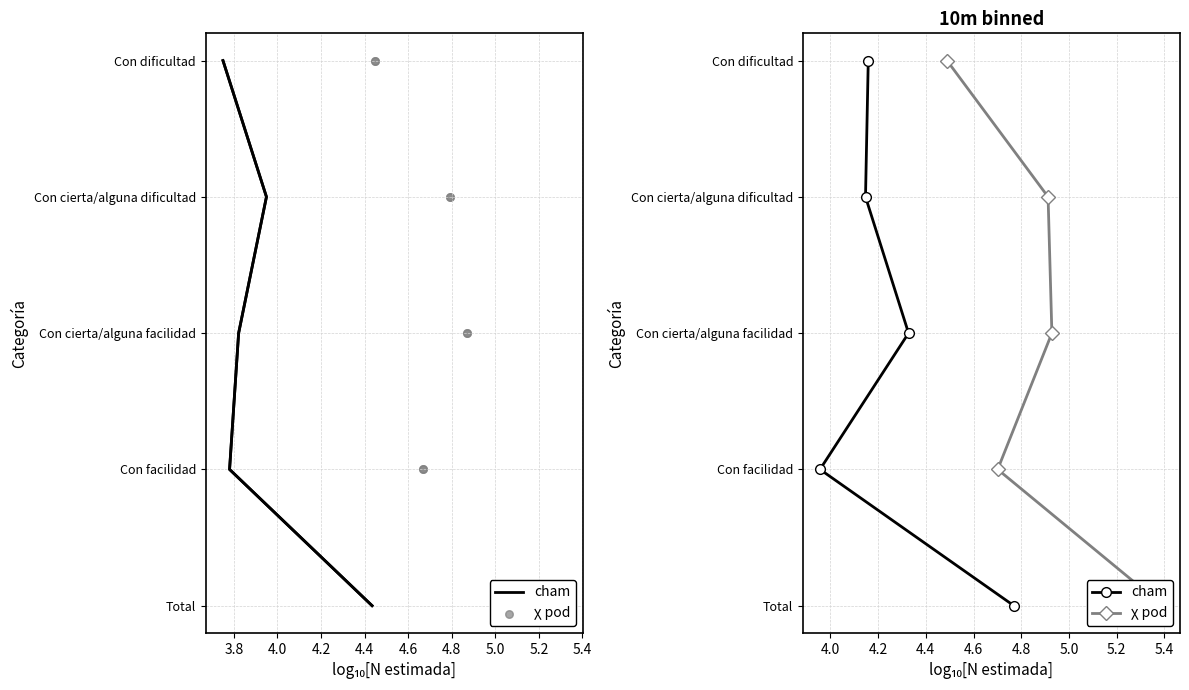

Which series has the largest Y range (max minus min)?

 (cham)